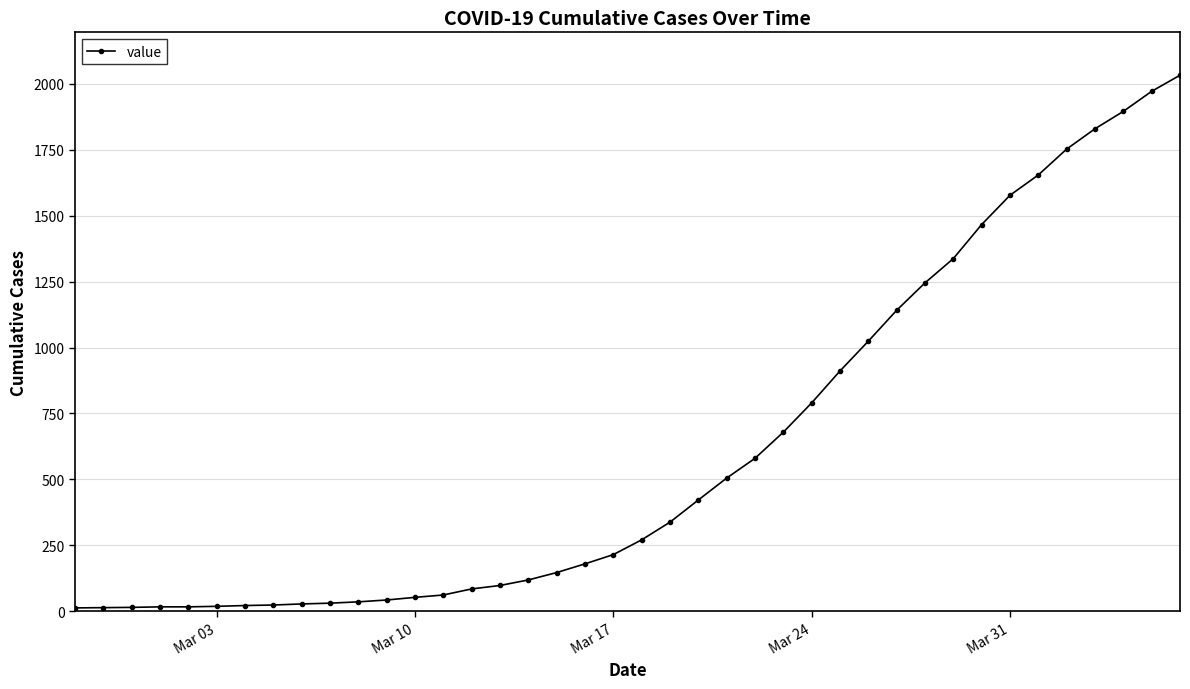

What is the sum of all values?

24657